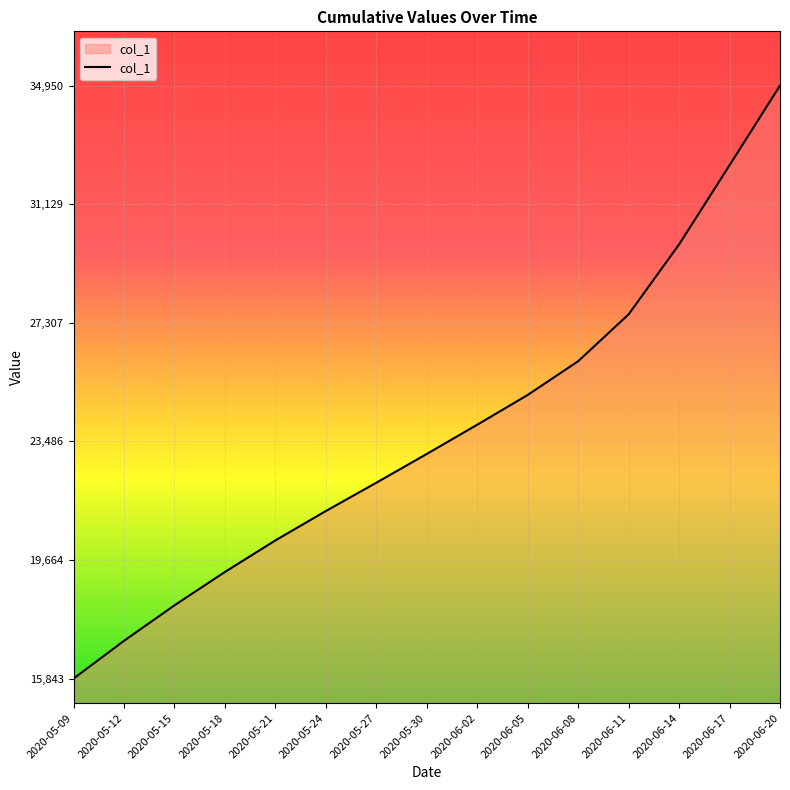

Which label corresponds to the largest value in the chart?

2020-06-20